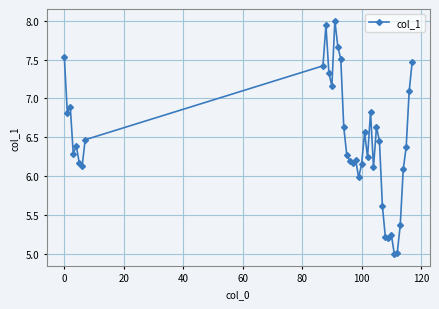

What is the sum of all values?

251.9